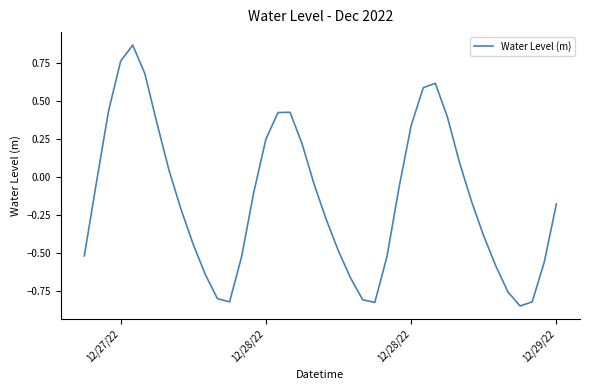

What is the difference between the maximum and minimum values?

1.7